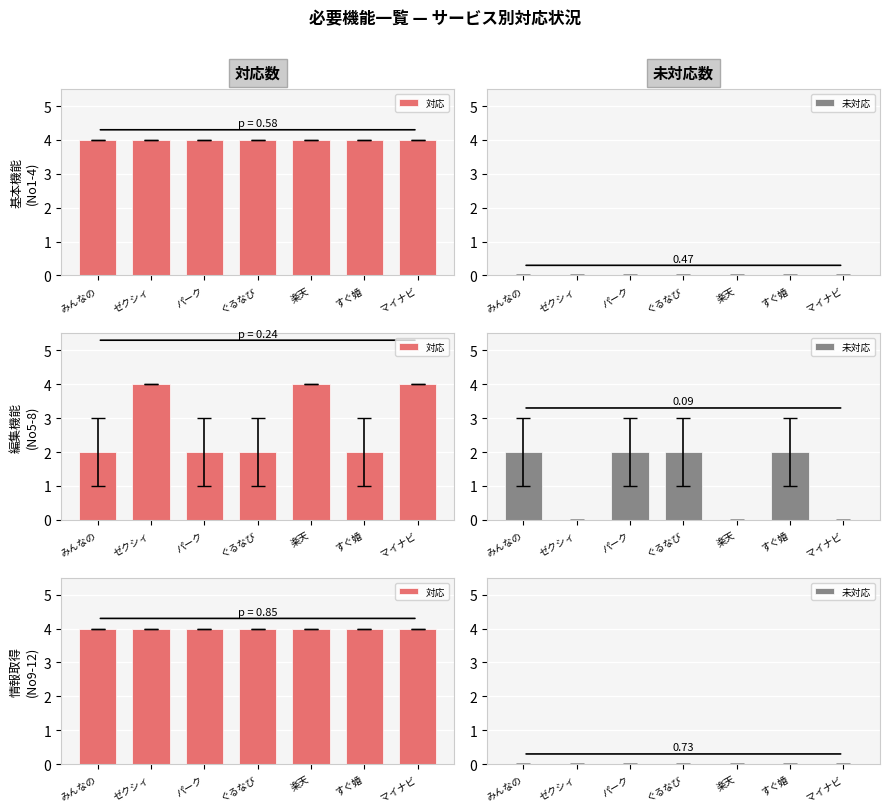

Which category has the highest value in the 未対応 series?

みんなの